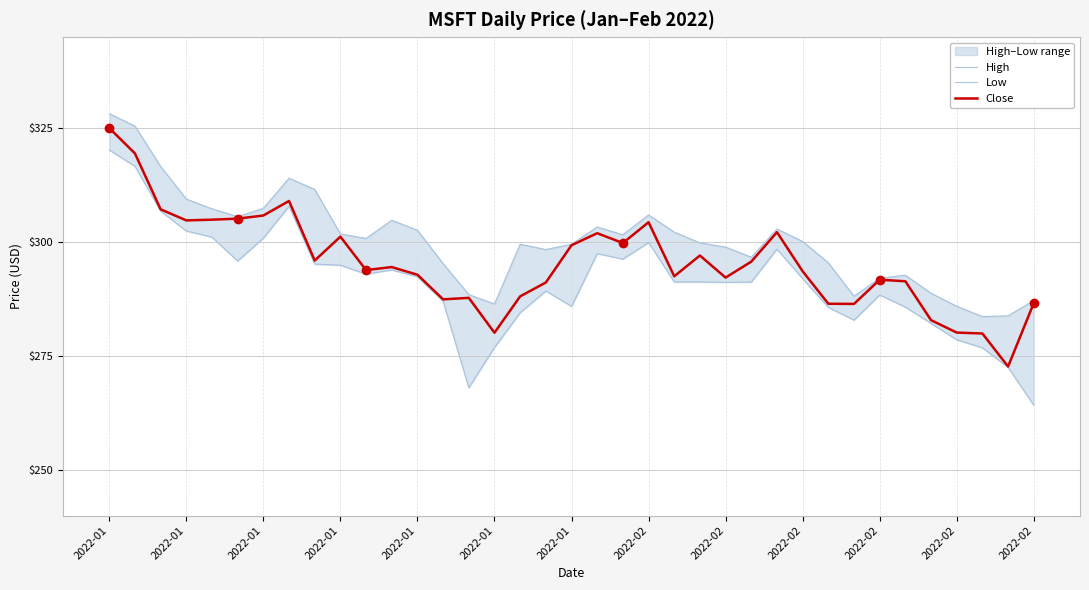

In Close, how many points are lower than both neighbors (excluding endpoints)?

10